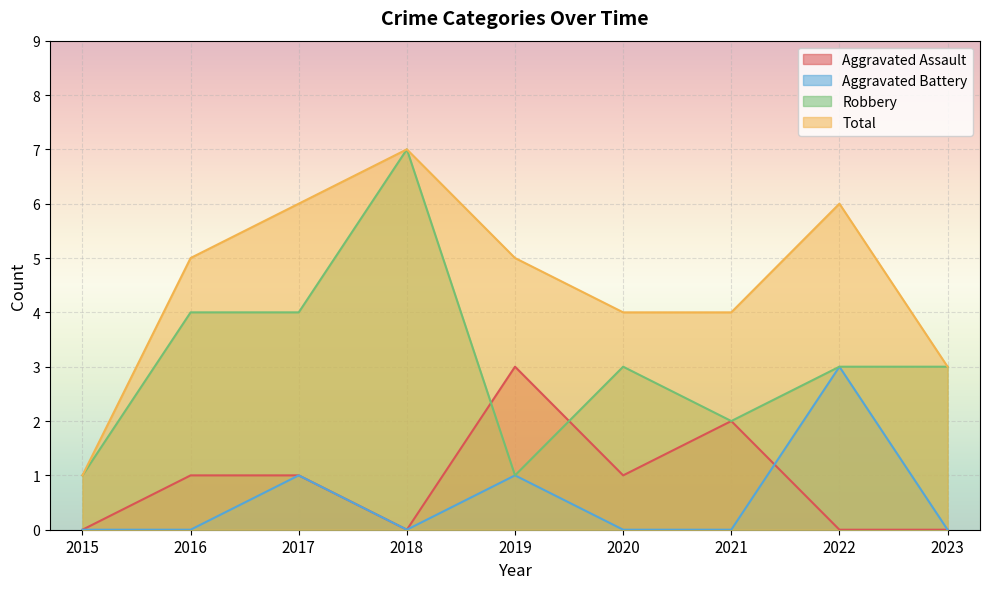

Between 2020 and 2019, which is larger?

2019